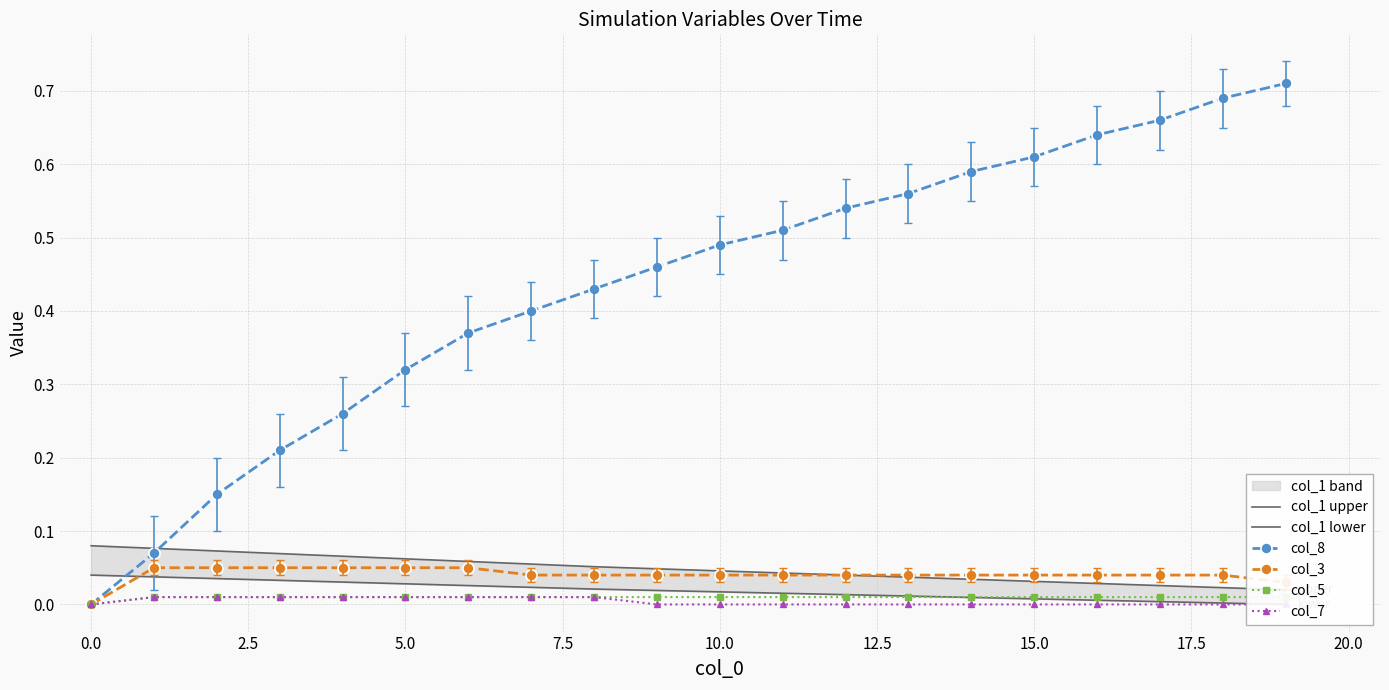

Is it true that col_1 upper equals 0.0 at 19?

False